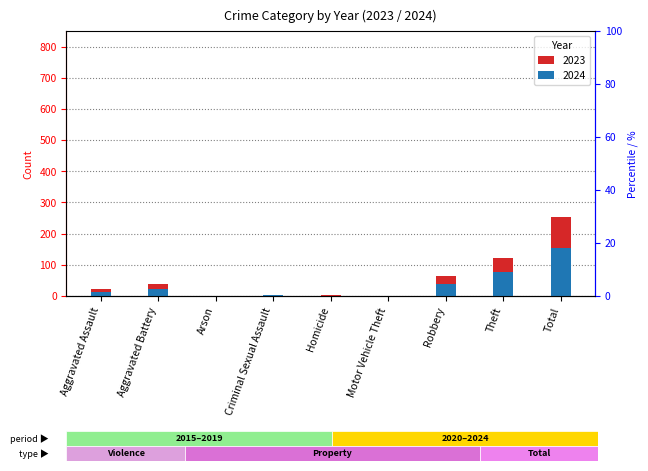

At which category does the chart reach its peak across all series?

Total